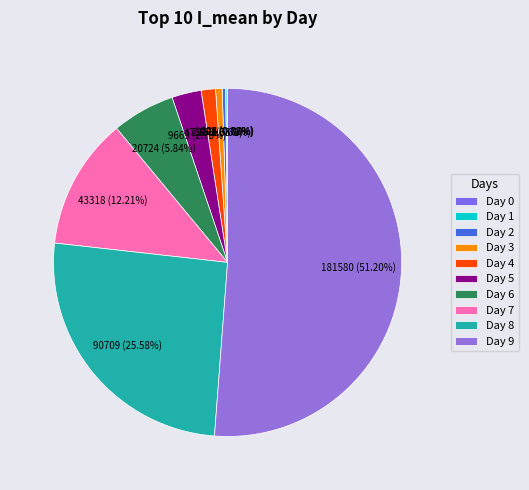

Rank the categories by value from lowest to highest.

Day 0, Day 1, Day 2, Day 3, Day 4, Day 5, Day 6, Day 7, Day 8, Day 9